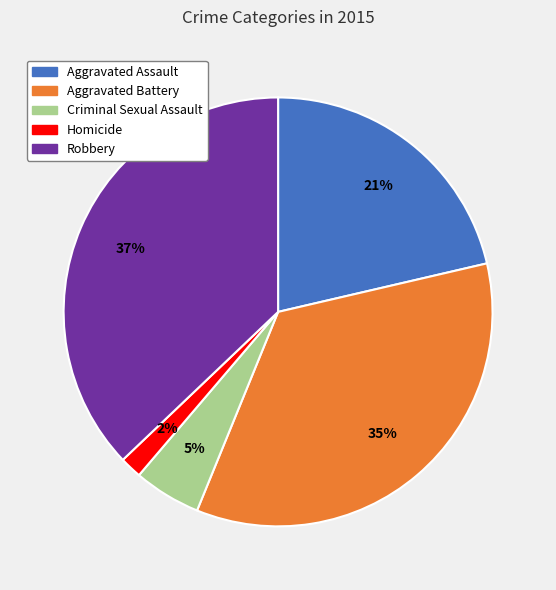

Approximately how many times larger is the value at Robbery compared to Aggravated Battery?

1.1